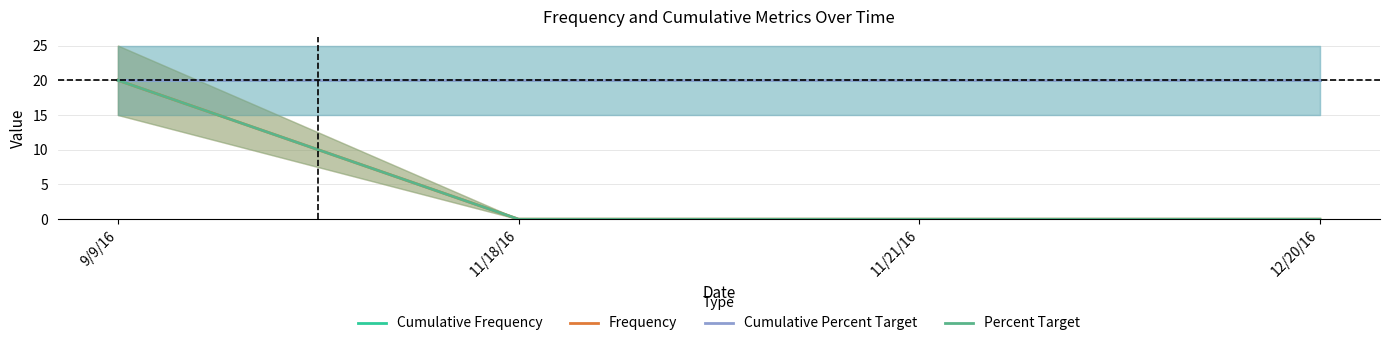

What is the sum of all Cumulative Percent Target values?

80